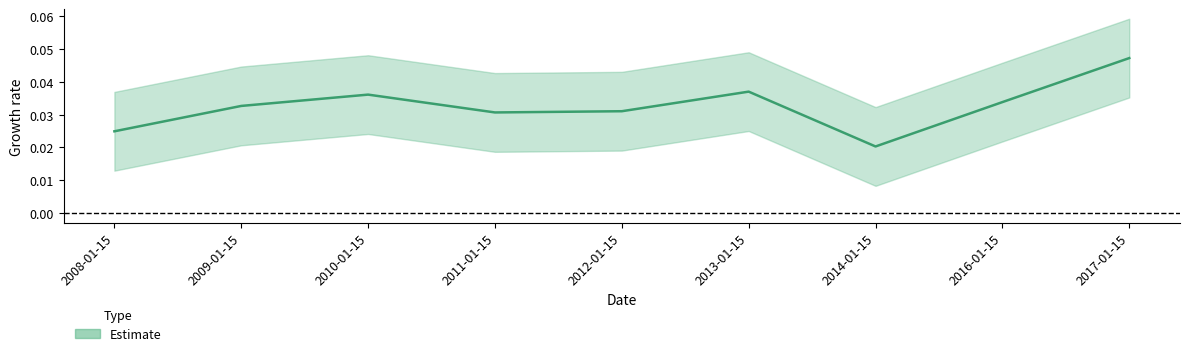

Between 2008-01-15 and 2016-01-15, which is larger?

2016-01-15